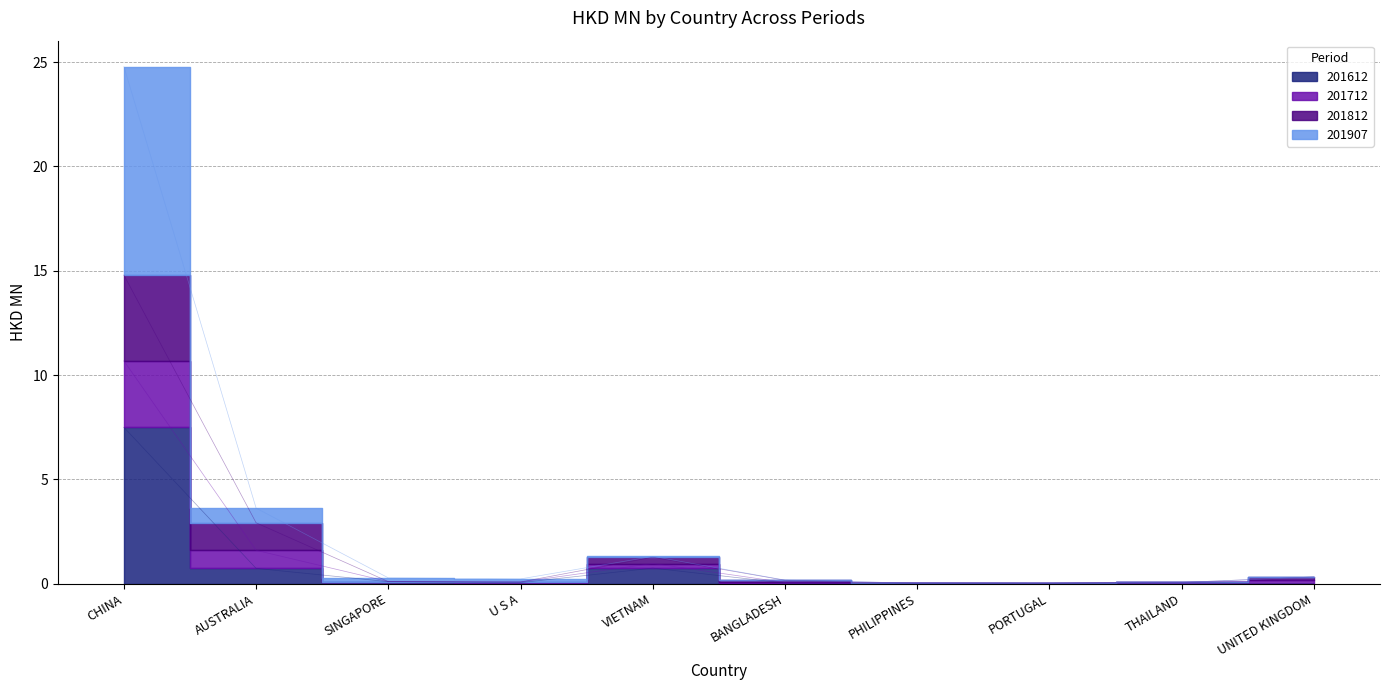

What is the difference between the maximum and minimum values in the 201612 series?

7.5